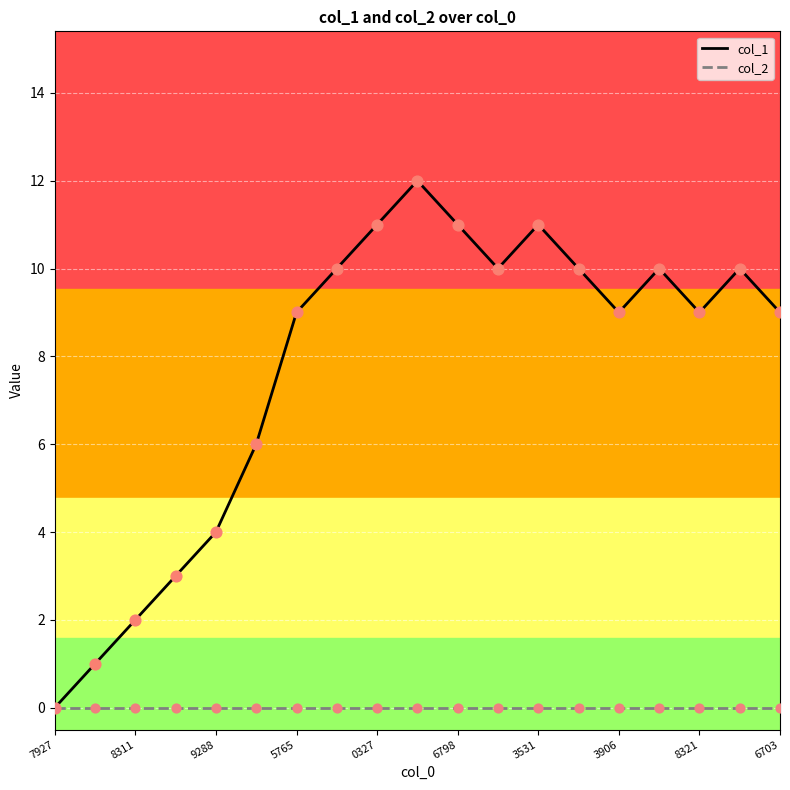

Which series has the largest total across all categories?

col_1